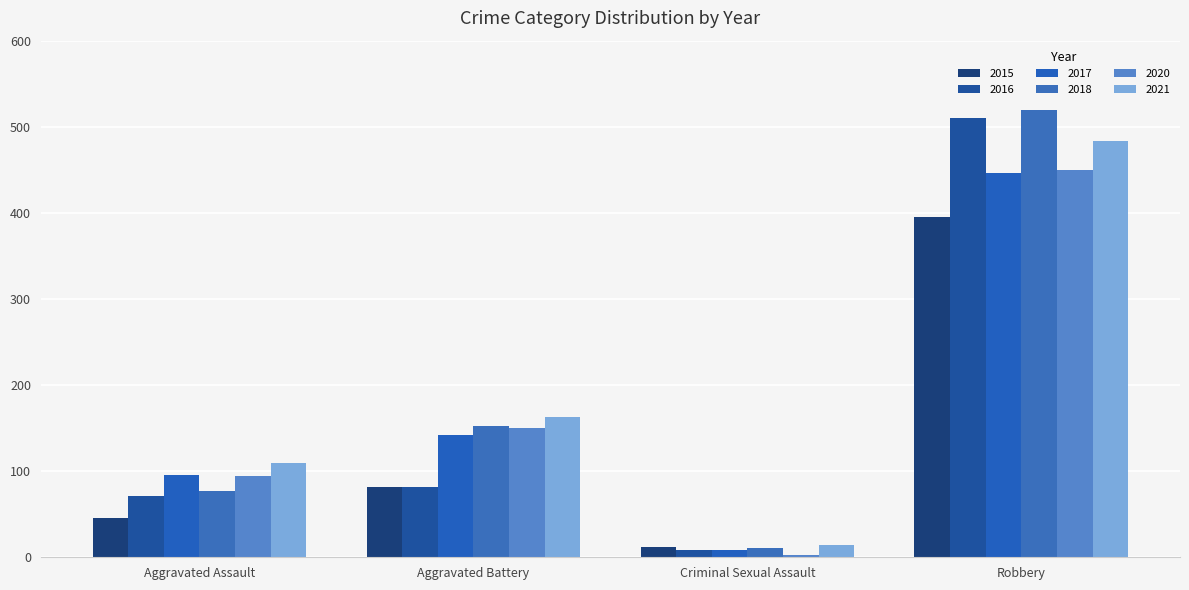

Count the number of data series in this chart.

6